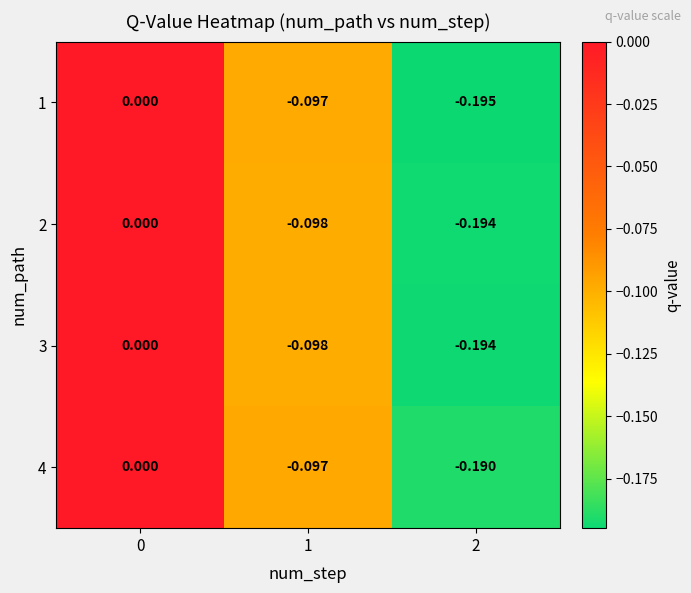

Is the value of 2 at 2 greater than the value of 1 at 1?

No